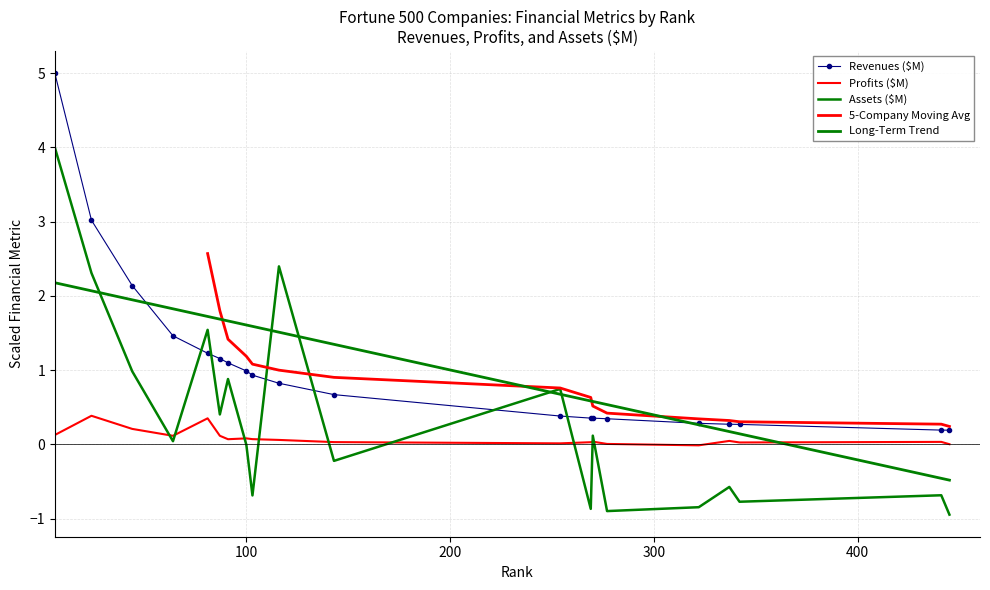

How many interior local peaks does the Profits ($M) series have?

6